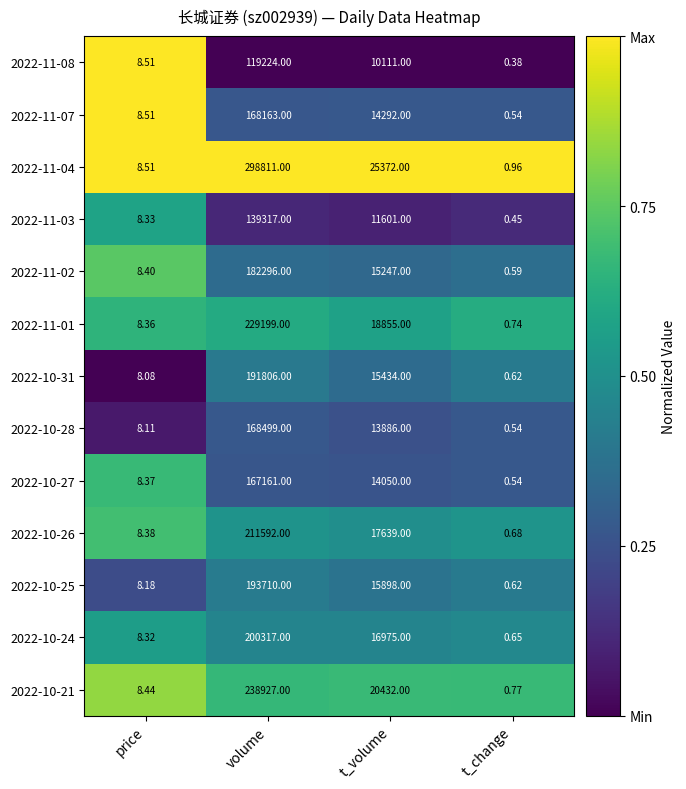

Which category has the lowest value in the 2022-10-28 series?

t_change